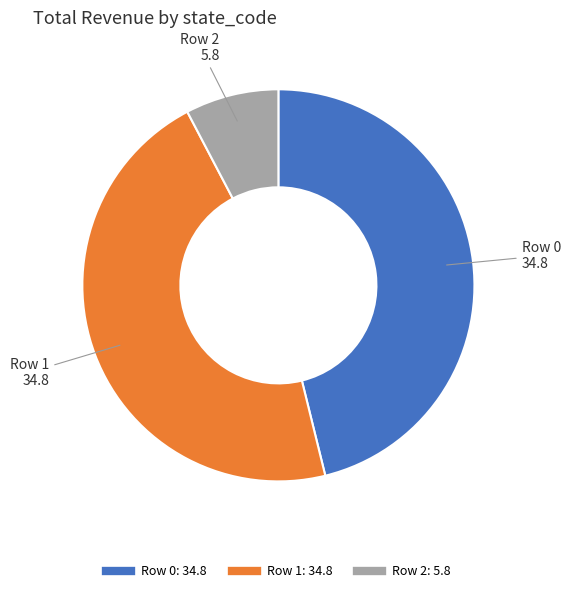

Which slice is the smallest?

Row 2